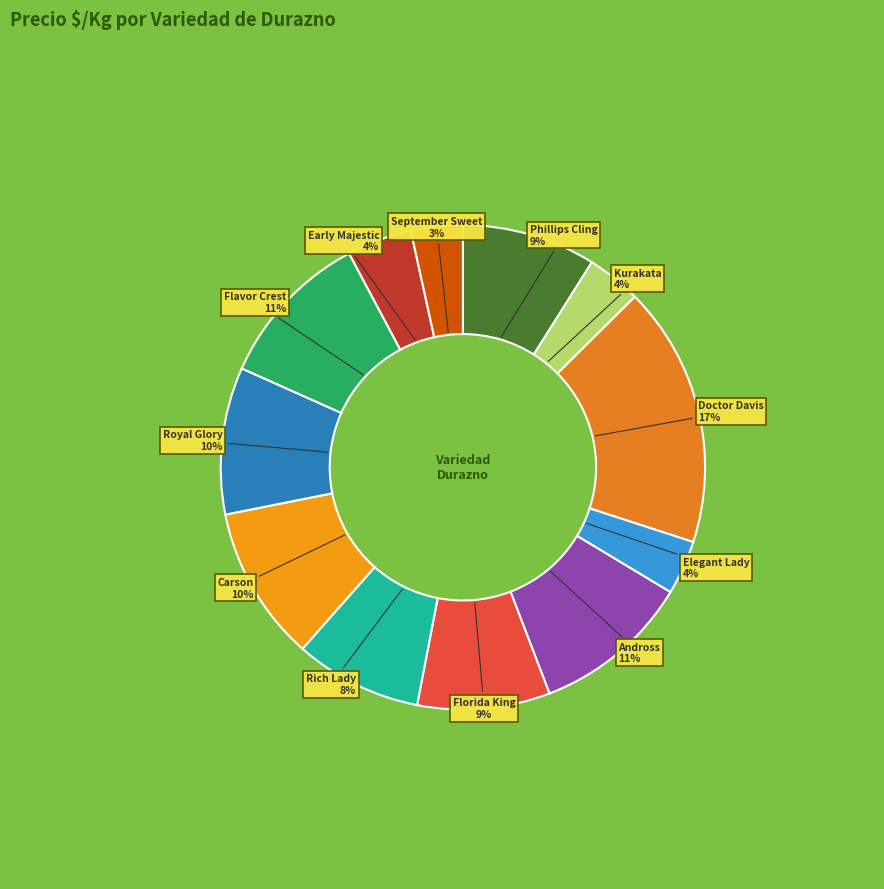

Which category has the biggest portion of the pie?

Doctor Davis